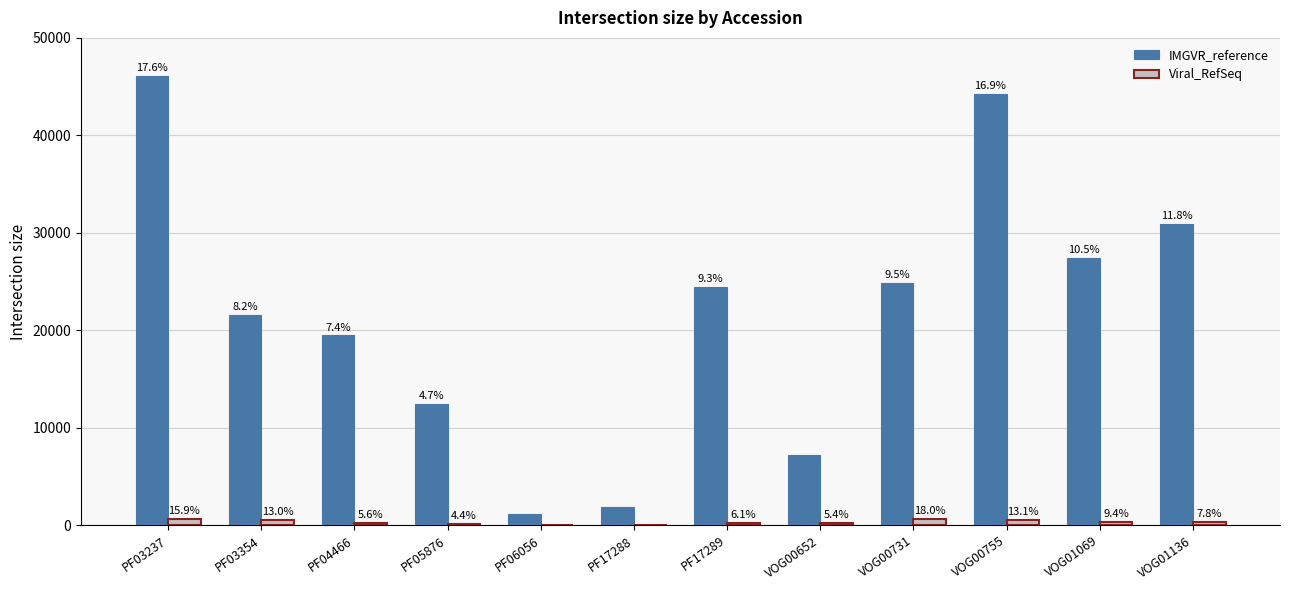

At which label does Viral_RefSeq reach its minimum?

PF17288